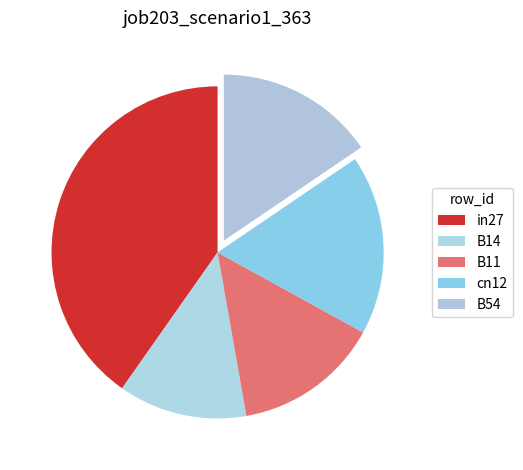

To the nearest percent, what is the difference between the largest and smallest slice percentages?

28%